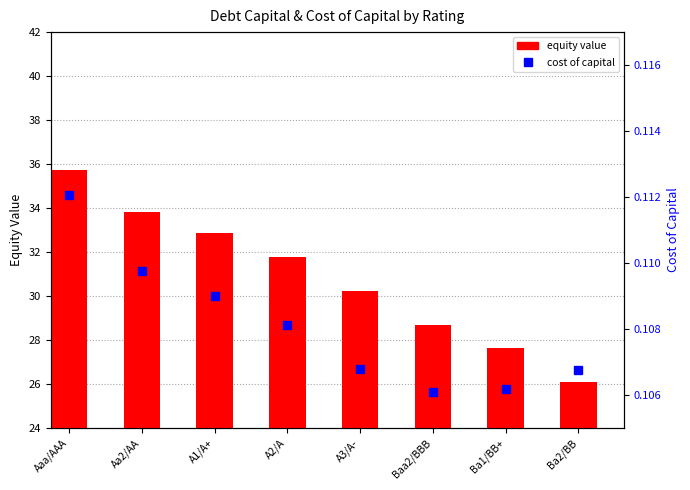

What are all the series names shown in the legend?

equity value, cost of capital